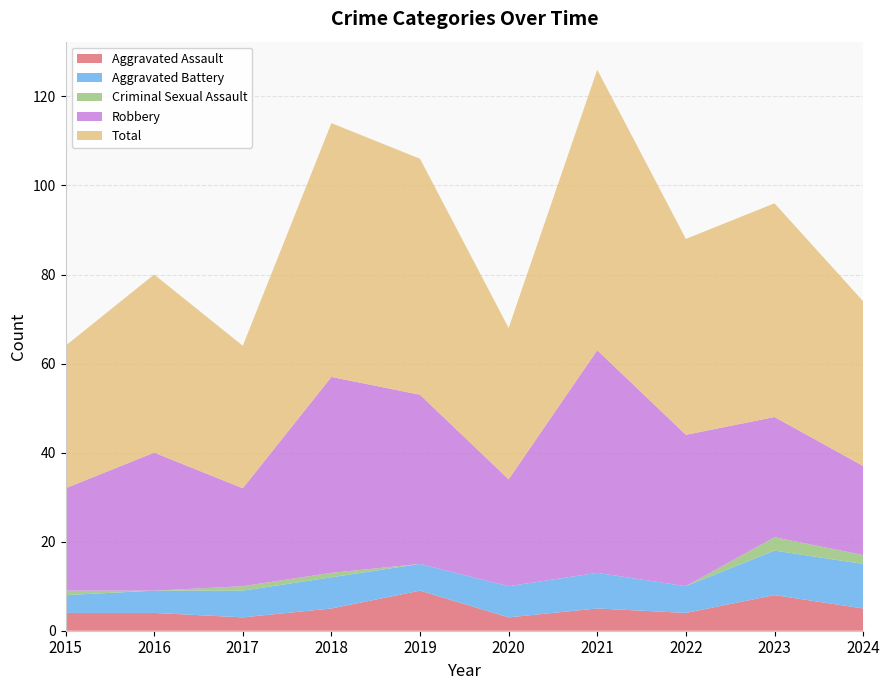

Reading right to left, transcribe all the data shown in this chart.

Aggravated Assault: 5	8	4	5	3	9	5	3	4	4
Aggravated Battery: 10	10	6	8	7	6	7	6	5	4
Criminal Sexual Assault: 2	3	0	0	0	0	1	1	0	1
Robbery: 20	27	34	50	24	38	44	22	31	23
Total: 37	48	44	63	34	53	57	32	40	32